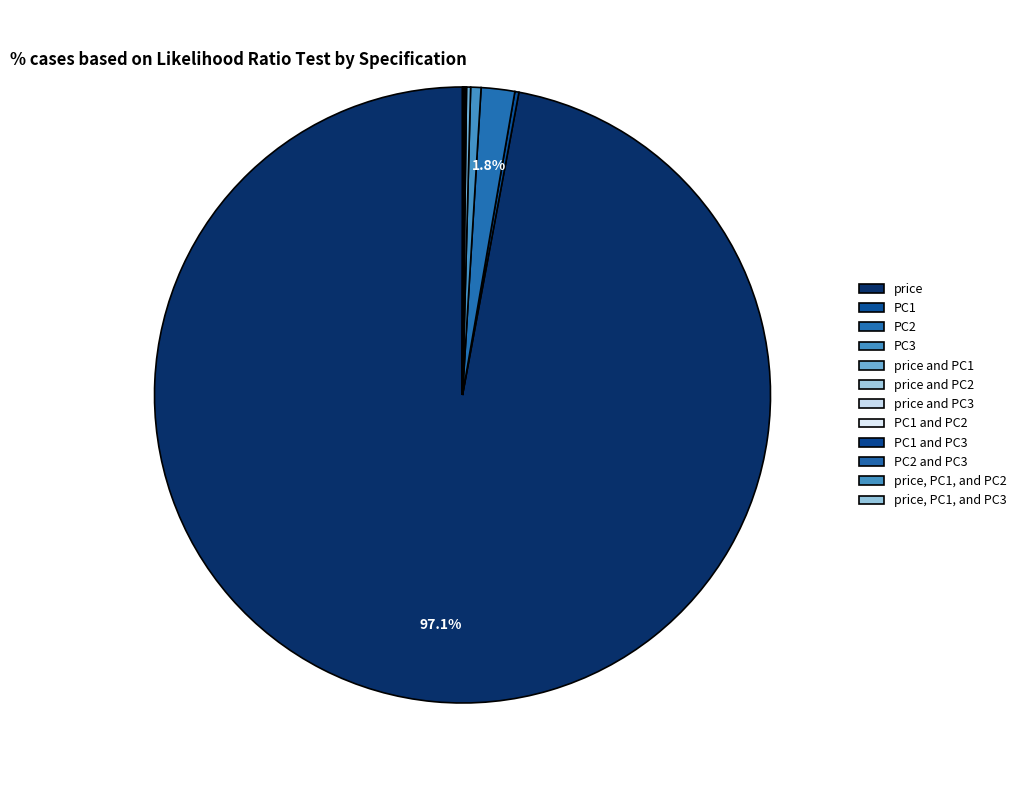

True or false: price and PC2 accounts for 15% of the total.

False